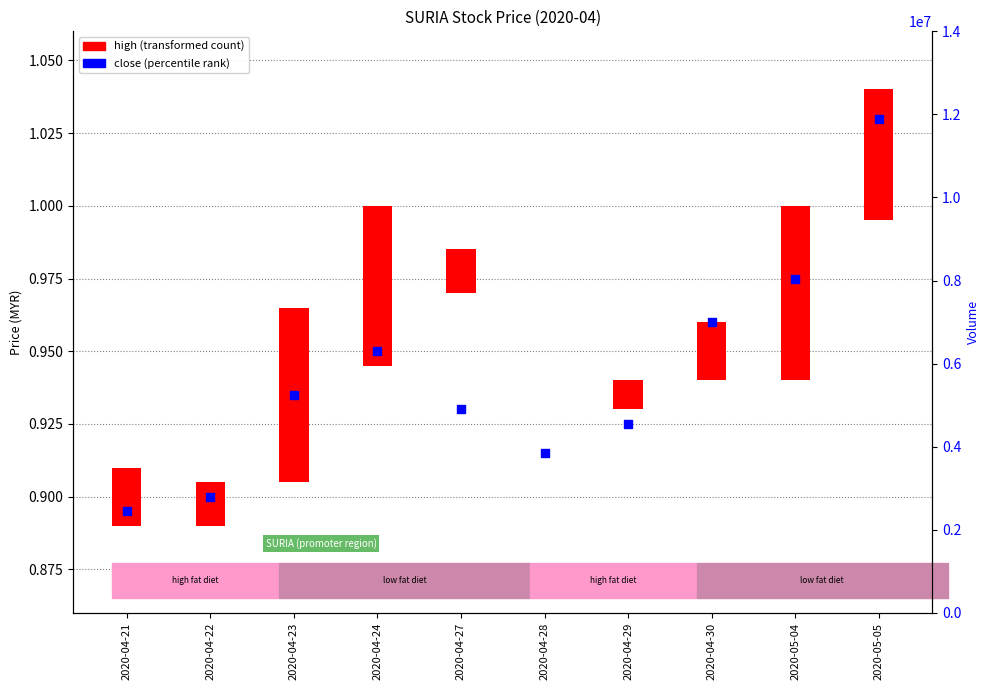

What is the change in value from 2020-04-21 to 2020-05-05?

+0.1